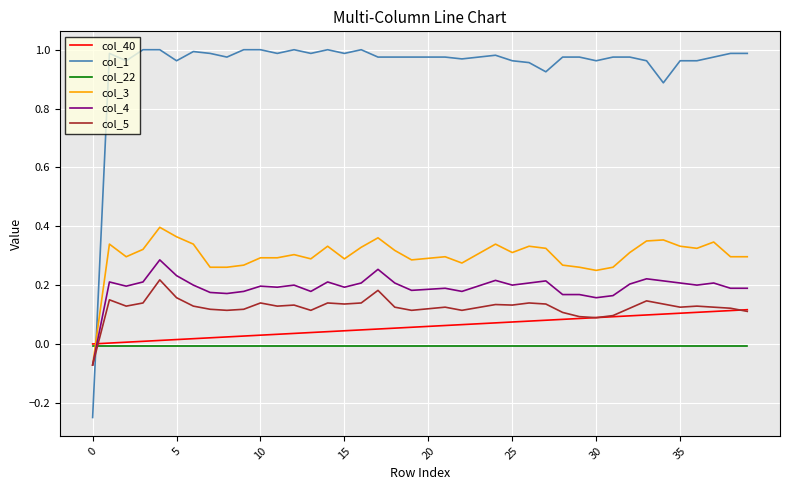

How many intersections are there between col_4 and col_40?

1